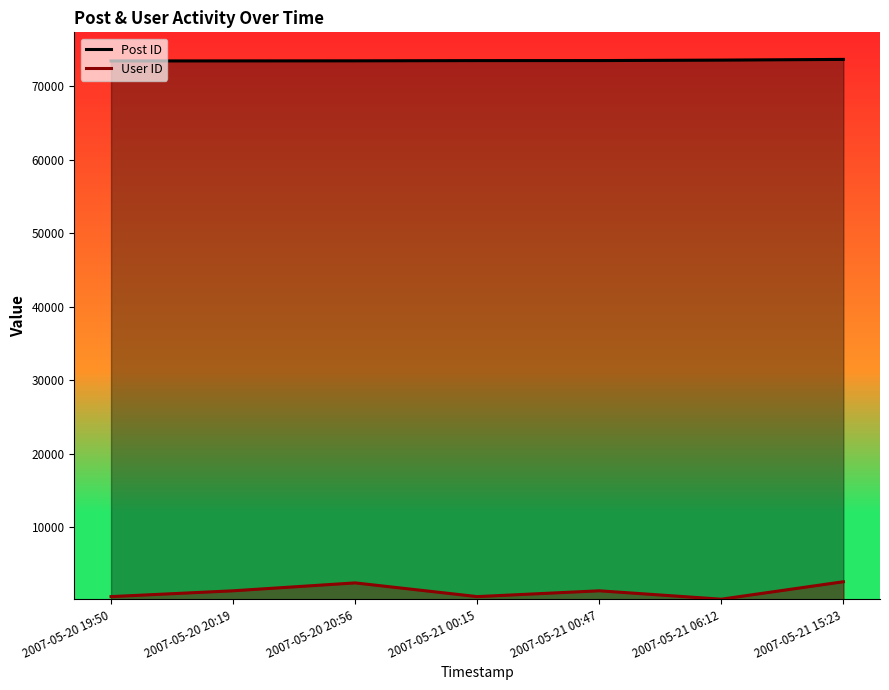

True or false: User ID has more than 0 points higher than both neighbors.

True